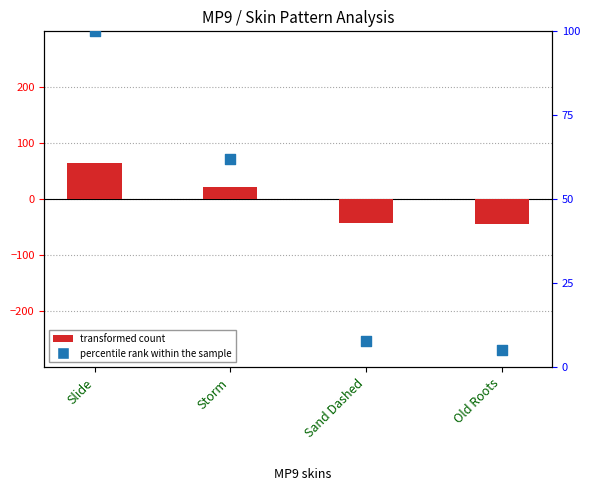

Is the value of percentile rank within the sample at Slide greater than the value of transformed count at Old Roots?

Yes